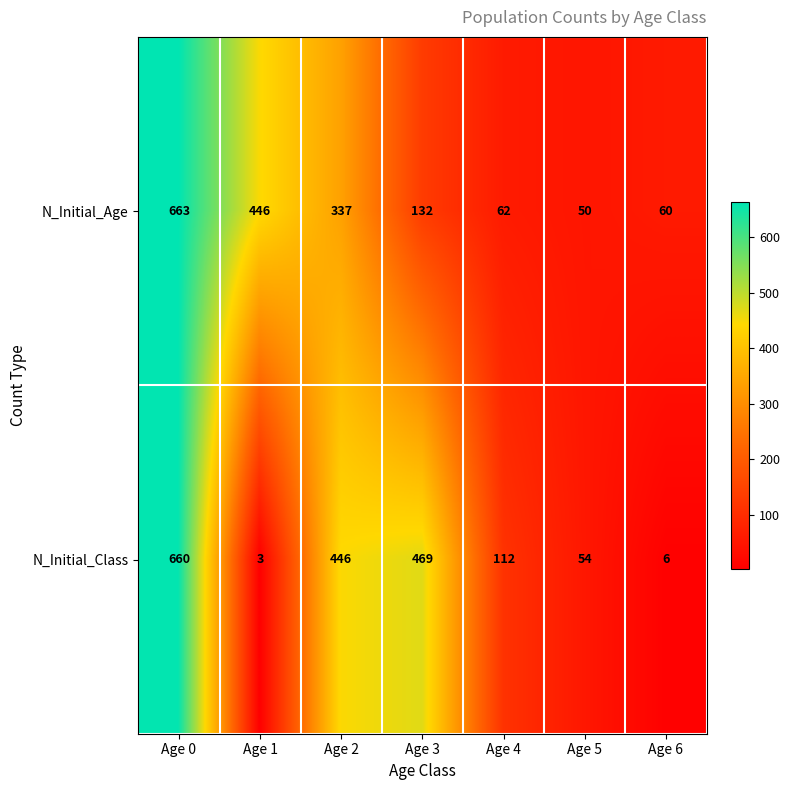

Where is N_Initial_Class nearest to the value 331?

Age 2